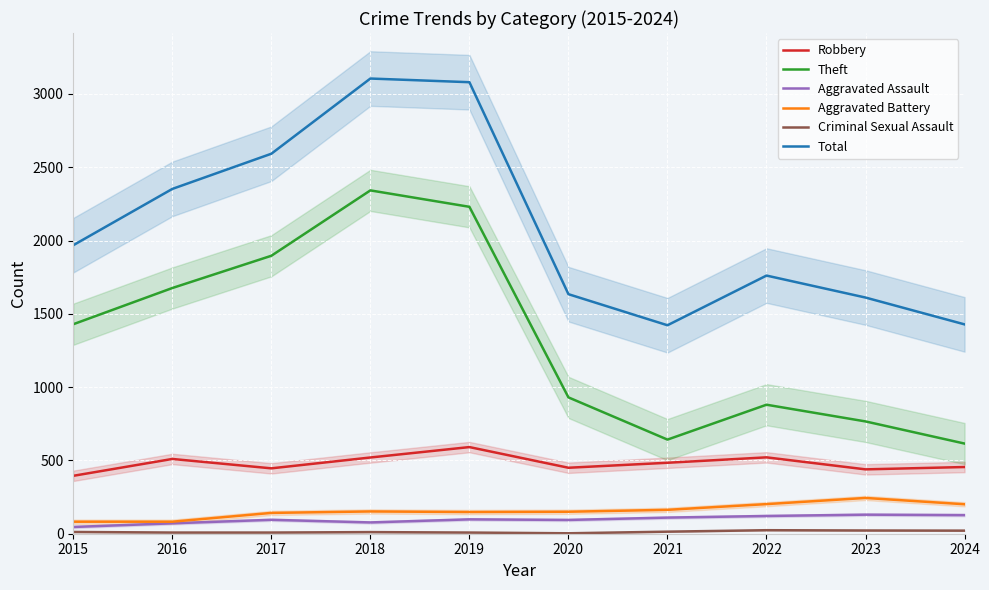

What is the sum of the Theft values at 2016 and 2018?

4018